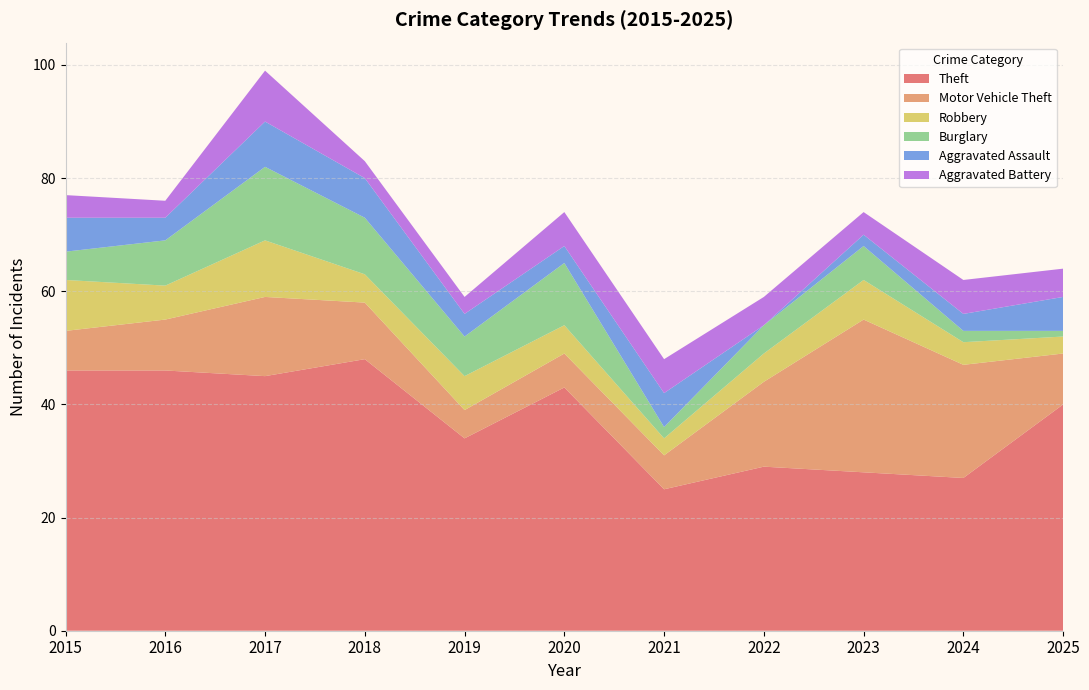

Reading left to right, list all the values displayed in this chart.

Theft: 46	46	45	48	34	43	25	29	28	27	40
Motor Vehicle Theft: 7	9	14	10	5	6	6	15	27	20	9
Robbery: 9	6	10	5	6	5	3	5	7	4	3
Burglary: 5	8	13	10	7	11	2	5	6	2	1
Aggravated Assault: 6	4	8	7	4	3	6	0	2	3	6
Aggravated Battery: 4	3	9	3	3	6	6	5	4	6	5